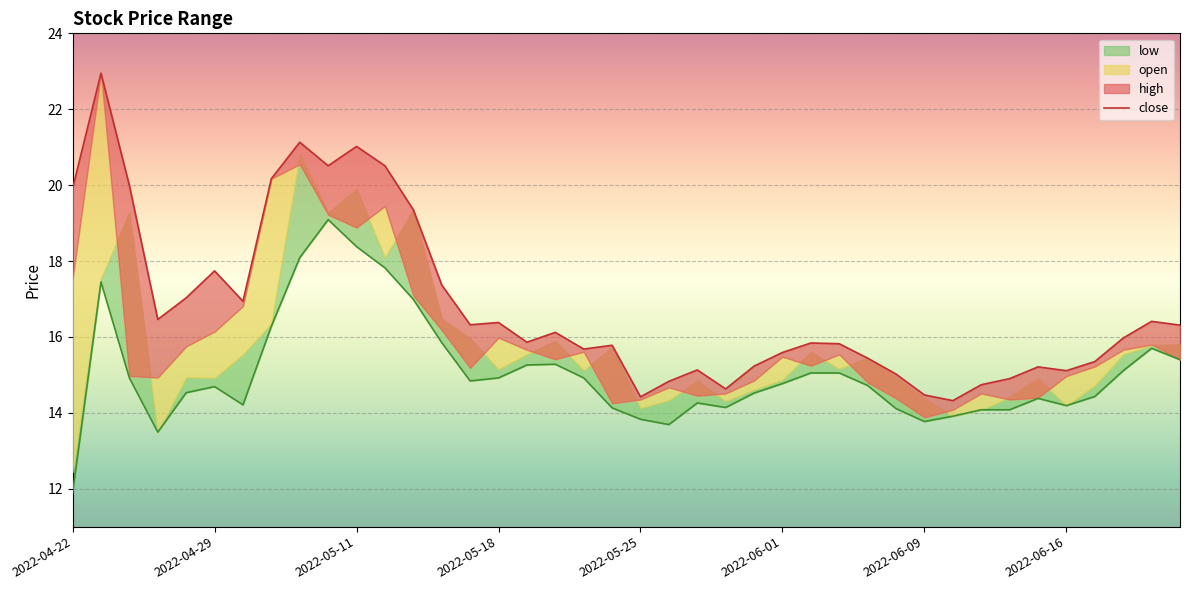

True or false: the data has more than 2 interior local peaks.

True